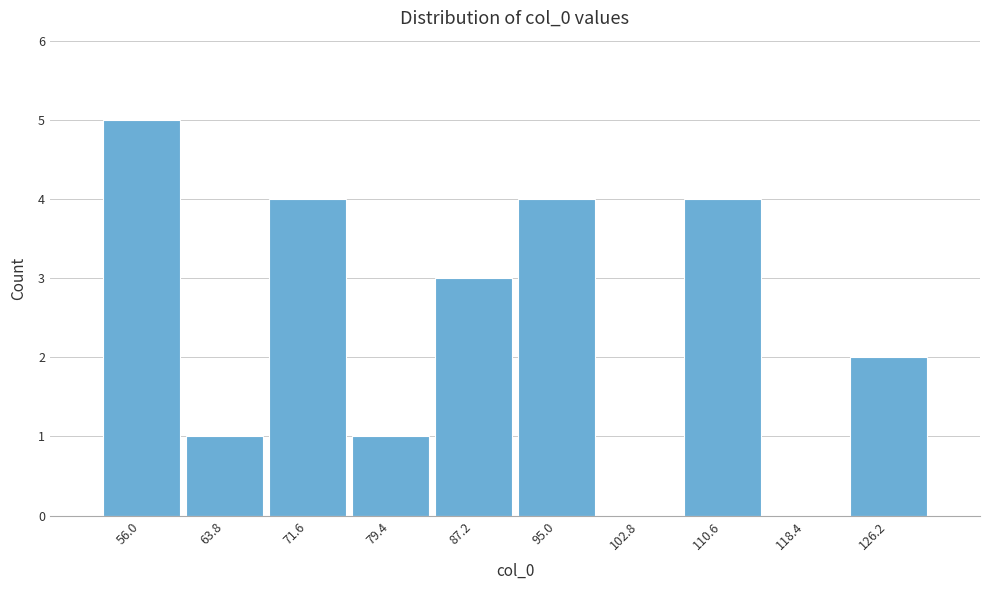

Reading right to left, list all the values displayed in this chart.

126.2=2	118.4=0	110.6=4	102.8=0	95.0=4	87.2=3	79.4=1	71.6=4	63.8=1	56.0=5